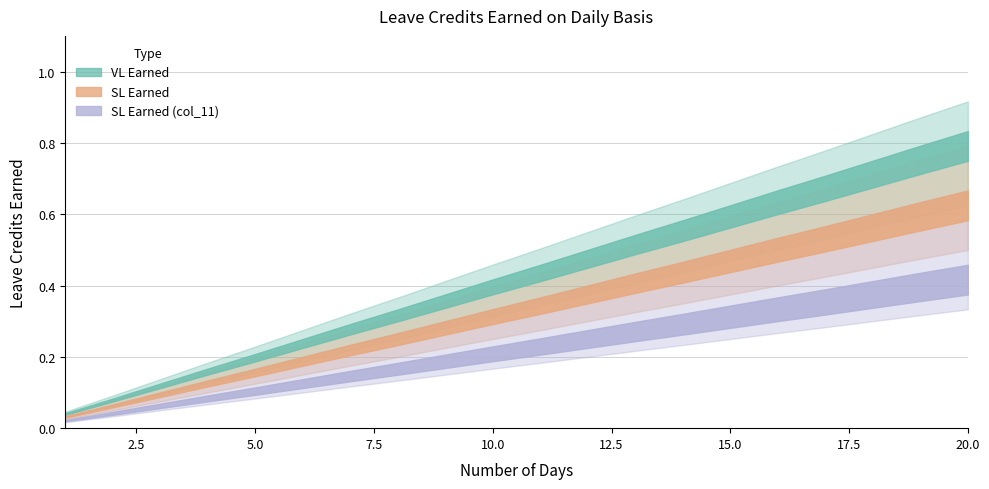

What is the maximum value for VL Earned?

0.8